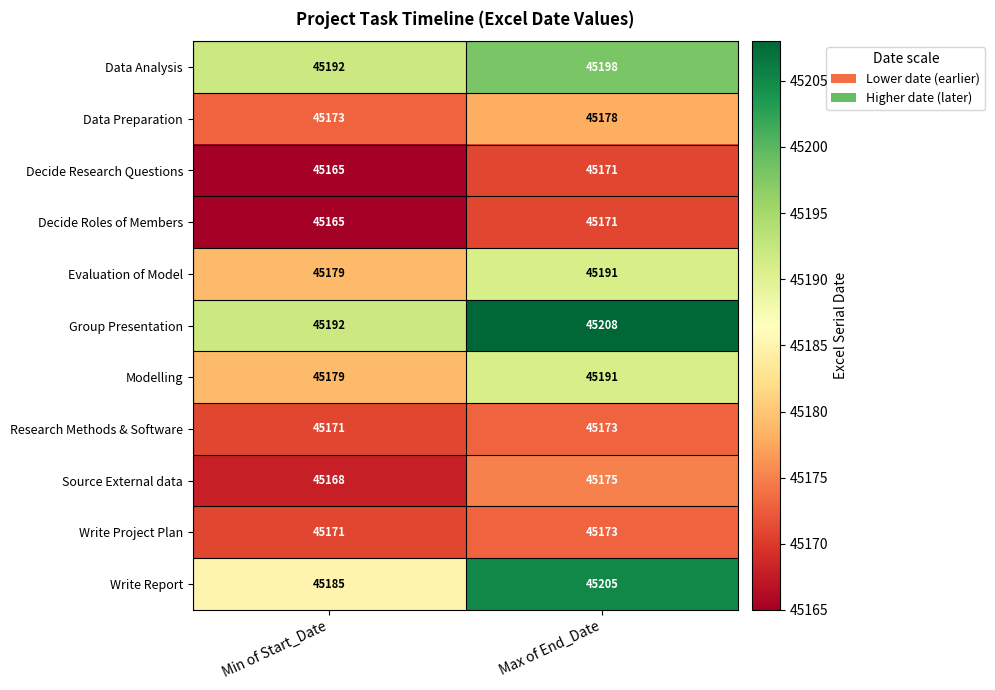

Reading left to right, list all the values displayed in this chart.

Data Analysis: Min of Start_Date=45192	Max of End_Date=45198
Data Preparation: Min of Start_Date=45173	Max of End_Date=45178
Decide Research Questions: Min of Start_Date=45165	Max of End_Date=45171
Decide Roles of Members: Min of Start_Date=45165	Max of End_Date=45171
Evaluation of Model: Min of Start_Date=45179	Max of End_Date=45191
Group Presentation: Min of Start_Date=45192	Max of End_Date=45208
Modelling: Min of Start_Date=45179	Max of End_Date=45191
Research Methods & Software: Min of Start_Date=45171	Max of End_Date=45173
Source External data: Min of Start_Date=45168	Max of End_Date=45175
Write Project Plan: Min of Start_Date=45171	Max of End_Date=45173
Write Report: Min of Start_Date=45185	Max of End_Date=45205